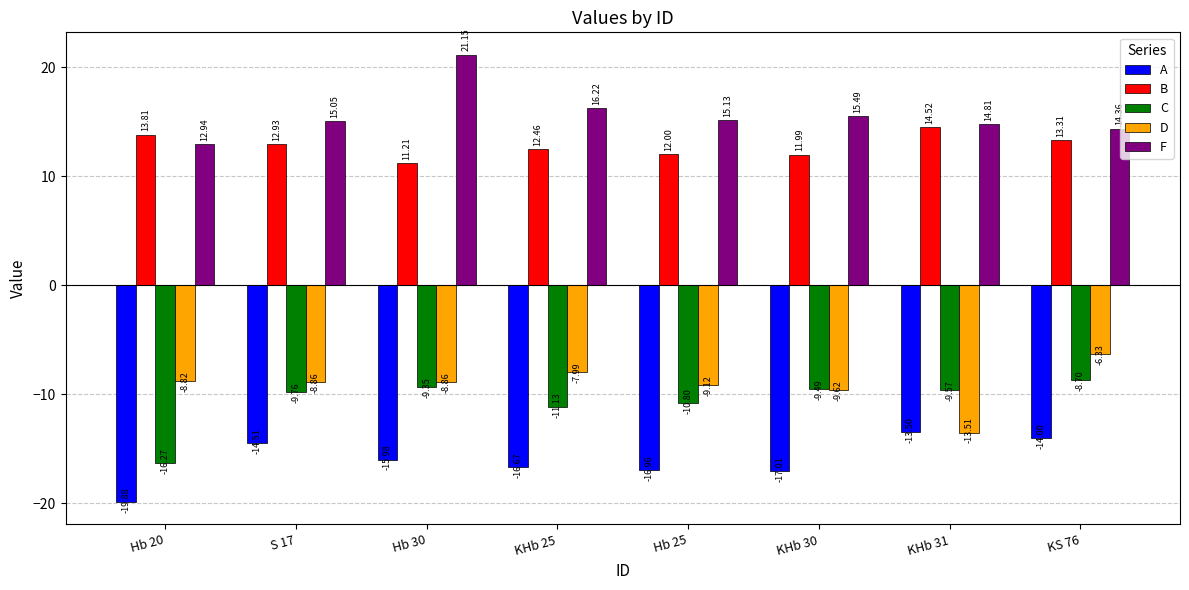

What is the average value of the C series?

-10.6